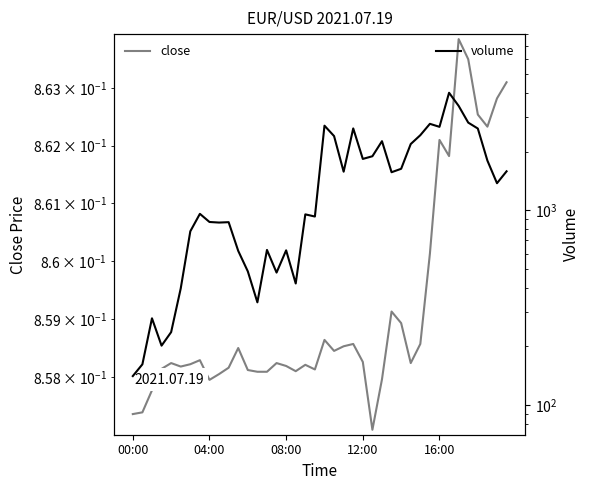

True or false: volume and close cross at least once.

False